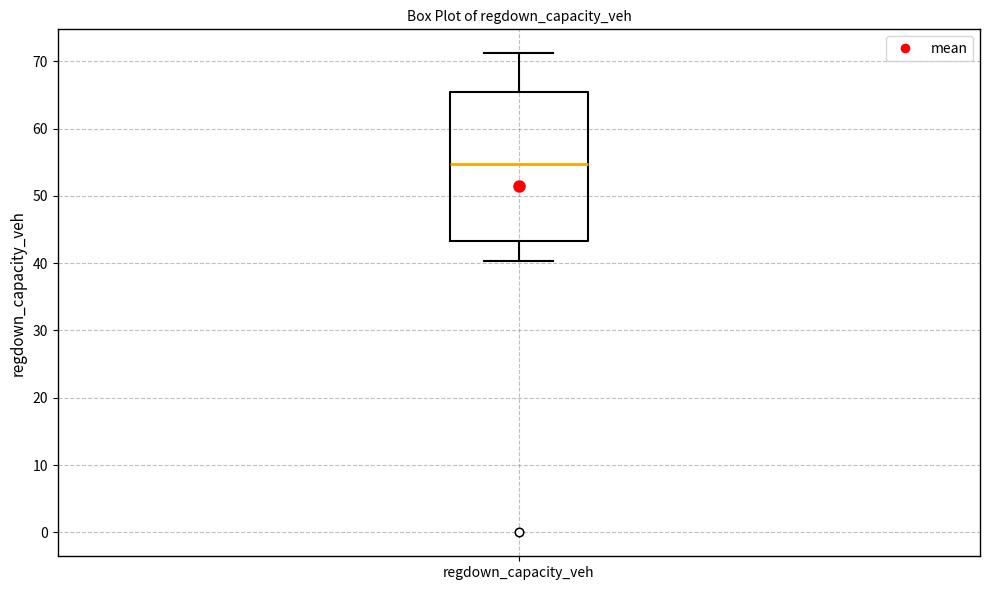

Where is the lower edge of the box for regdown_capacity_veh on the y-axis? The values are not printed on the chart, so give them approximately, as read against the axis.

43